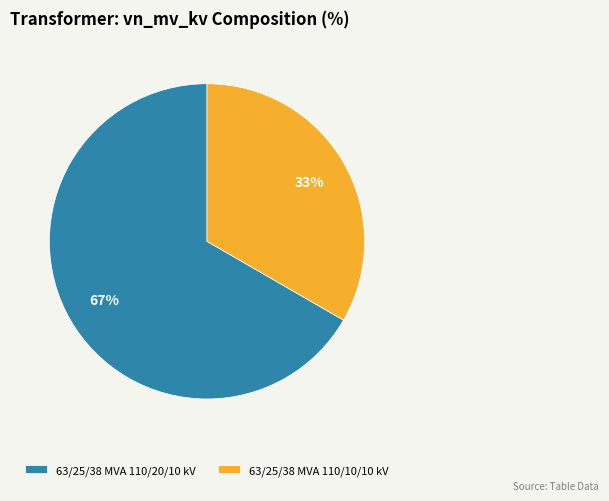

How many segments does this pie chart have?

2